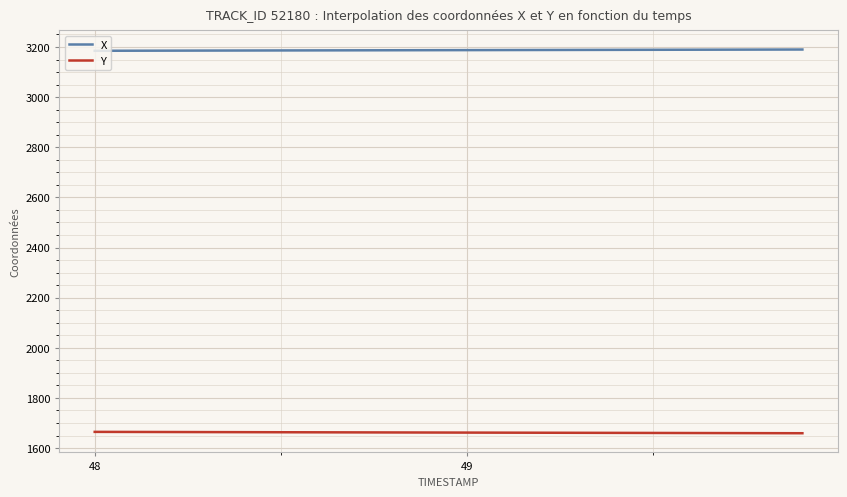

What are all the series names shown in the legend?

X, Y